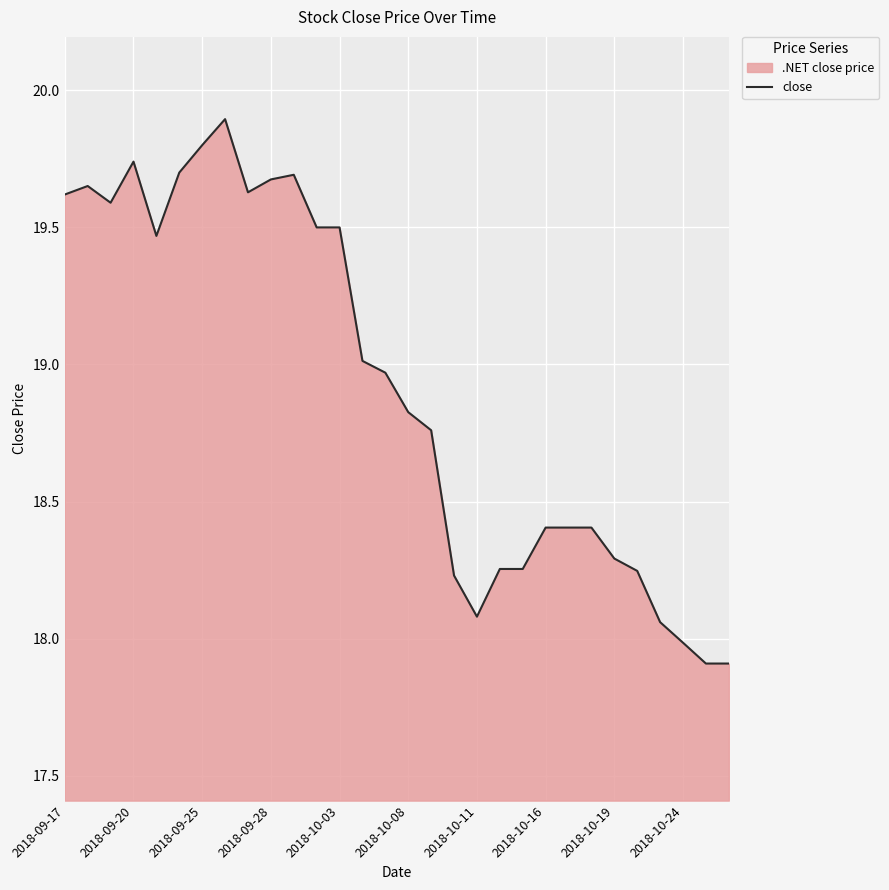

What is the difference between the maximum and minimum values?

2.0